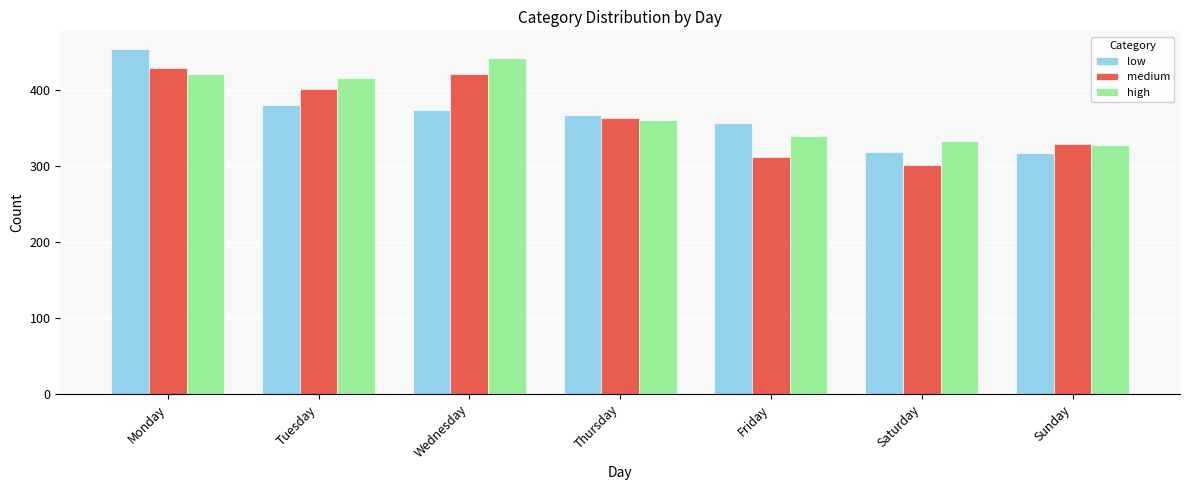

What is the sum of the medium values at Wednesday and Monday?

849